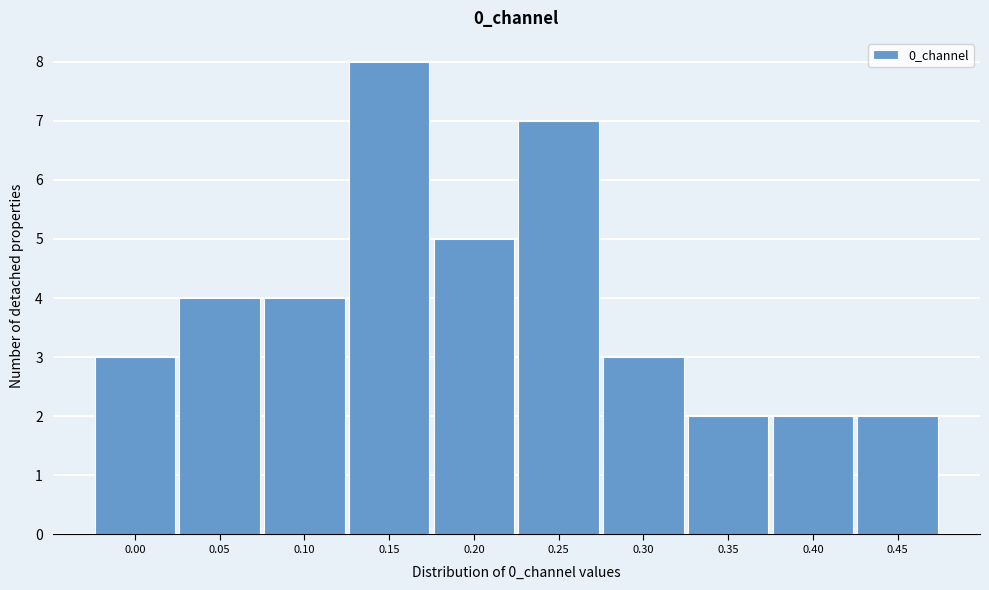

Reading left to right, list all the values displayed in this chart.

0.00=3	0.05=4	0.10=4	0.15=8	0.20=5	0.25=7	0.30=3	0.35=2	0.40=2	0.45=2